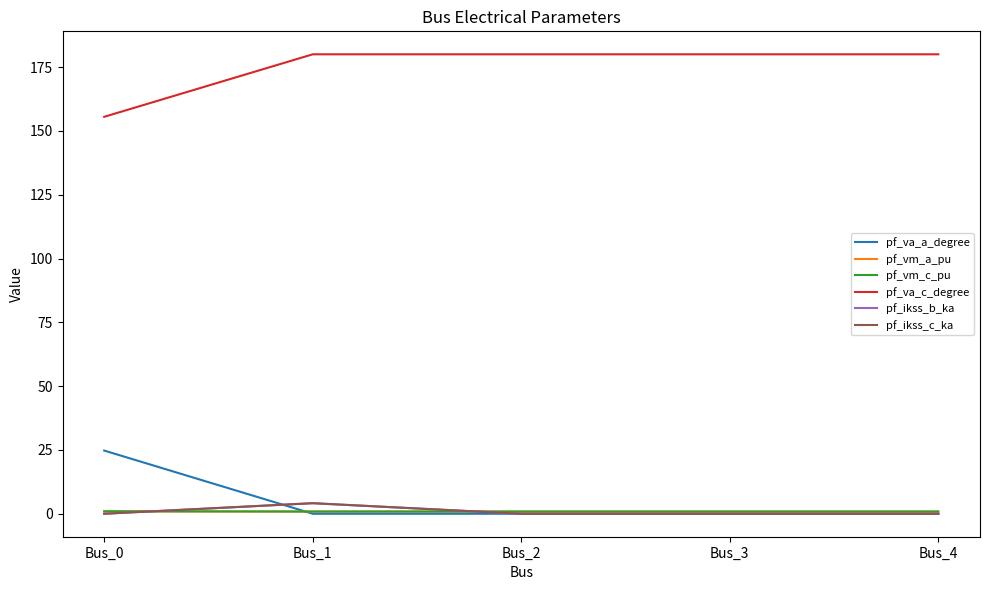

Does the chart display data point markers on the line(s)?

No